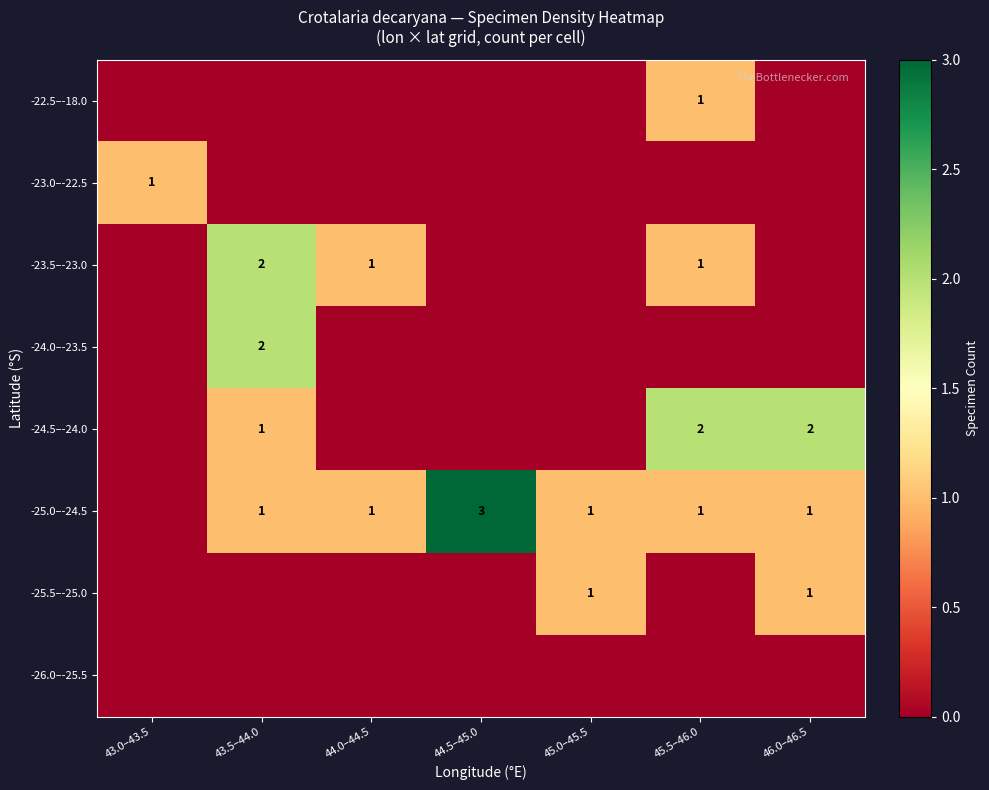

How many series are shown in this chart?

8